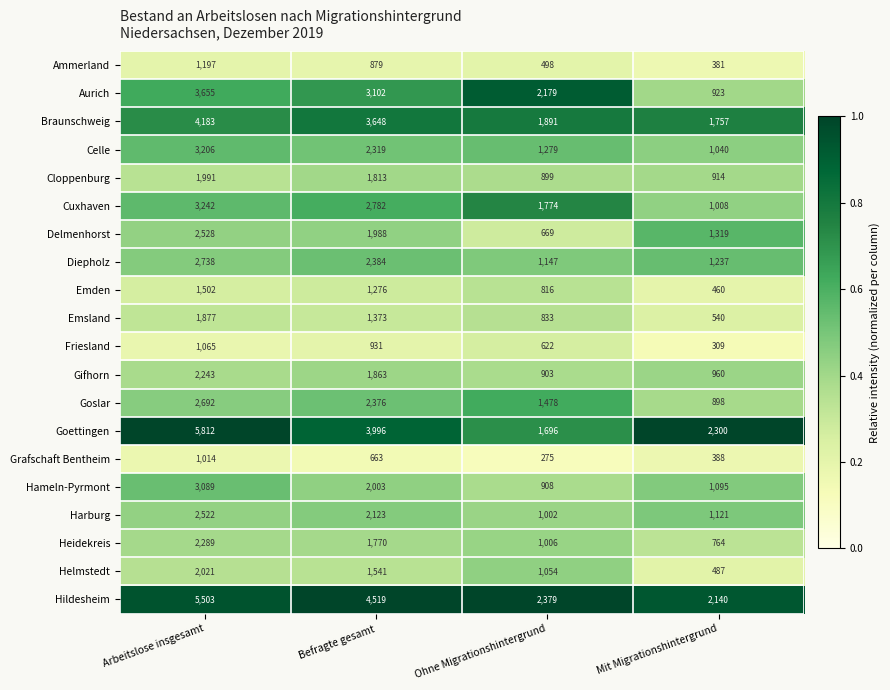

What is the highest value of the Helmstedt series?

2021